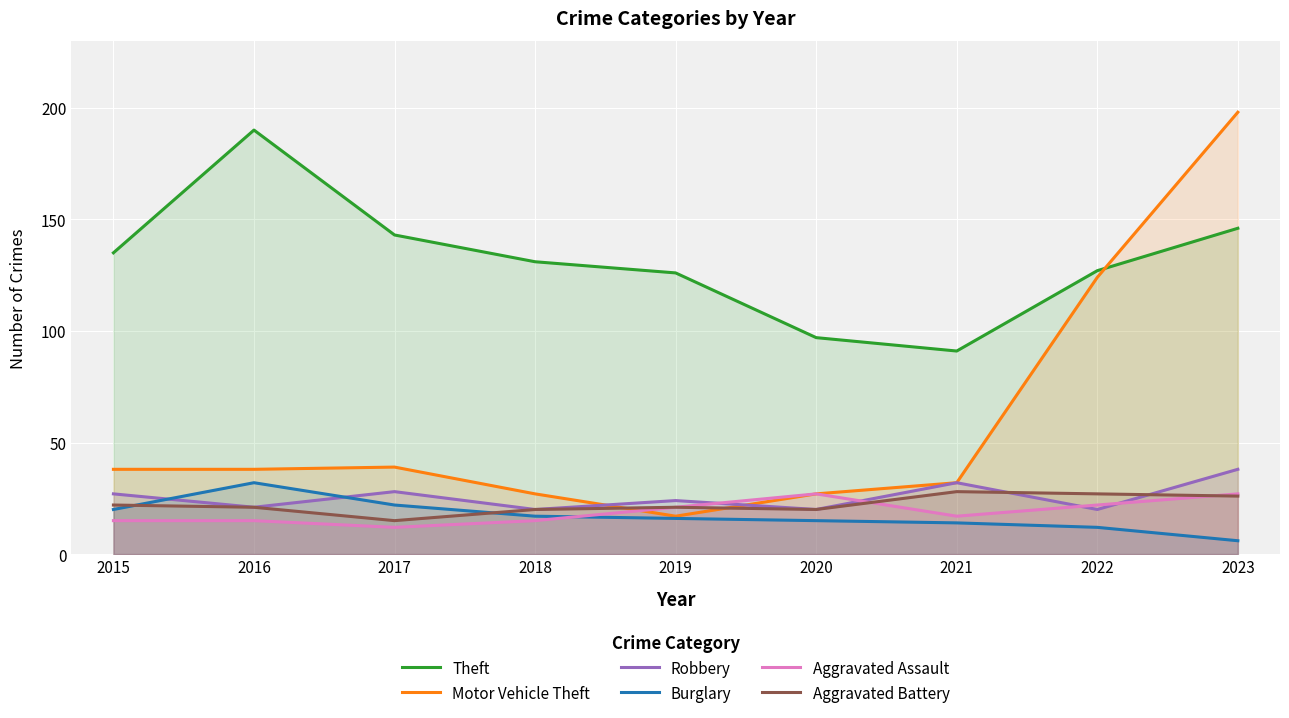

Between 2021 and 2015, which is larger?

2015